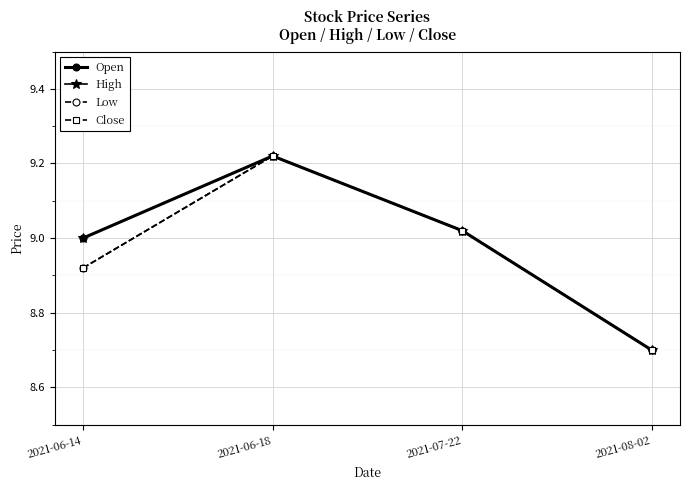

Is this an area chart (filled region under the line)?

No